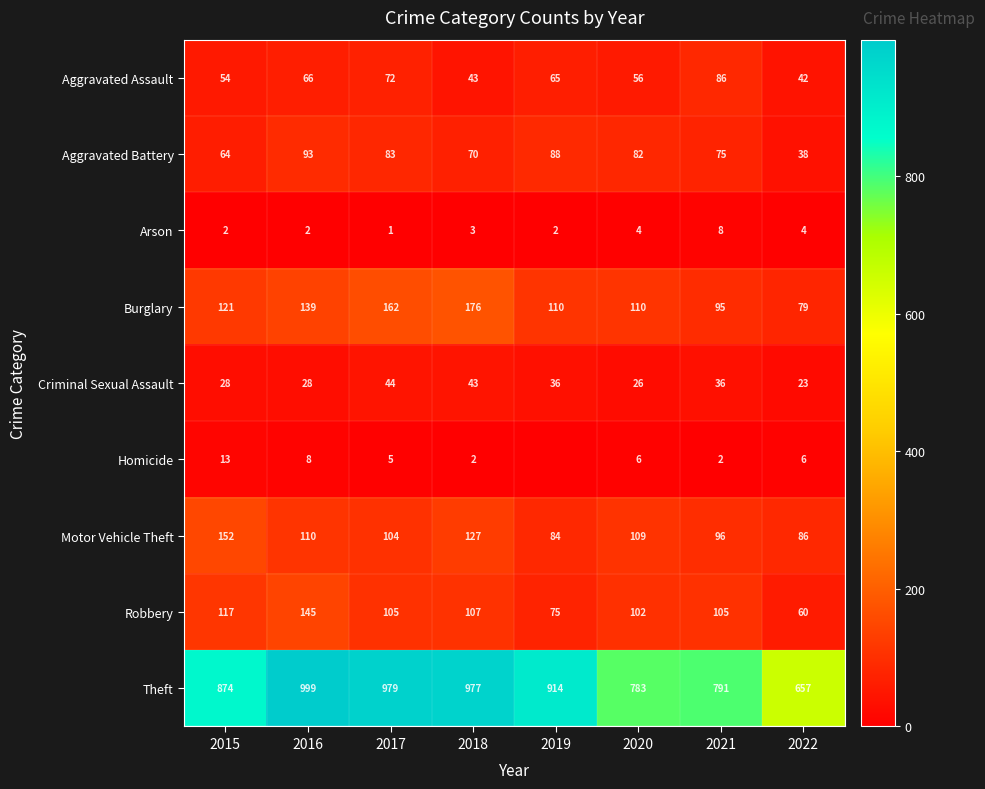

At how many categories does at least one series exceed 928?

3